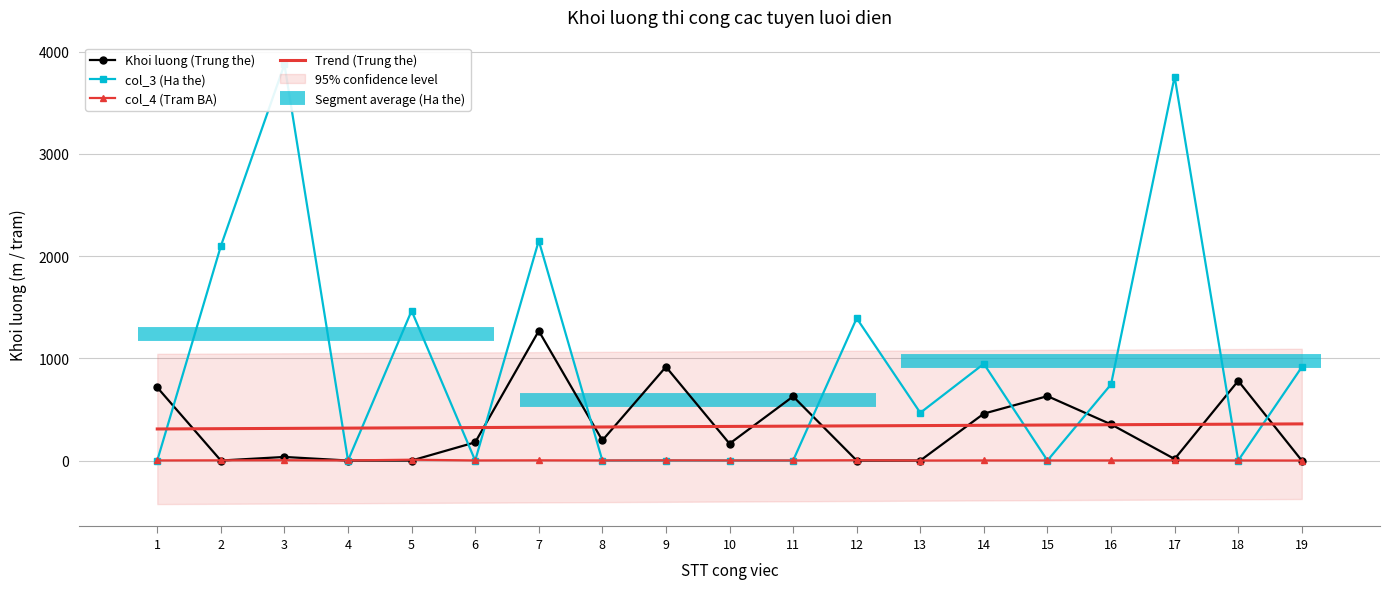

What is the average value of the Trend (Trung the) series?

333.6